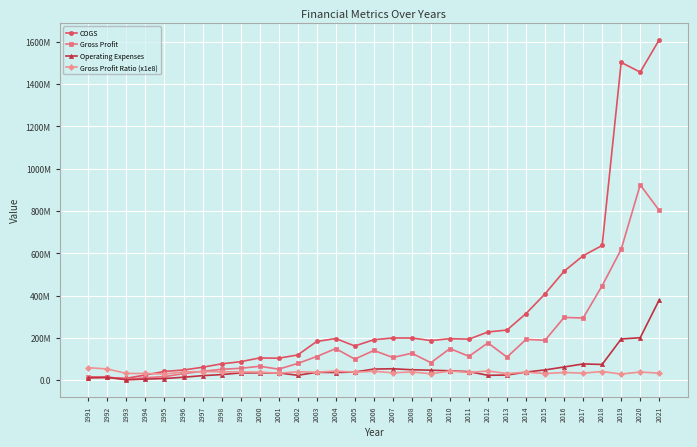

True or false: COGS and Gross Profit Ratio (x1e8) cross at least once.

True